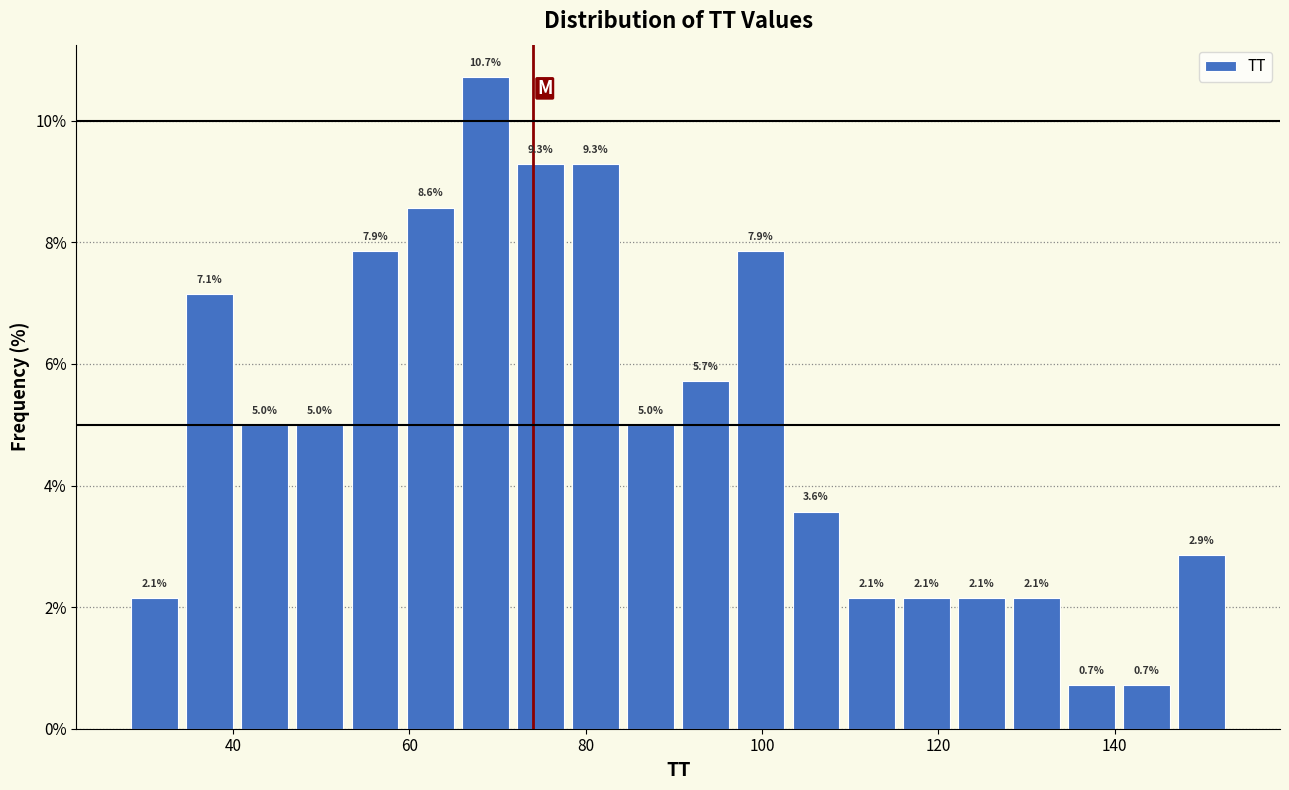

Around what value on the x-axis is the tallest bar? Give the approximate position of its centre, as read against the axis.

68